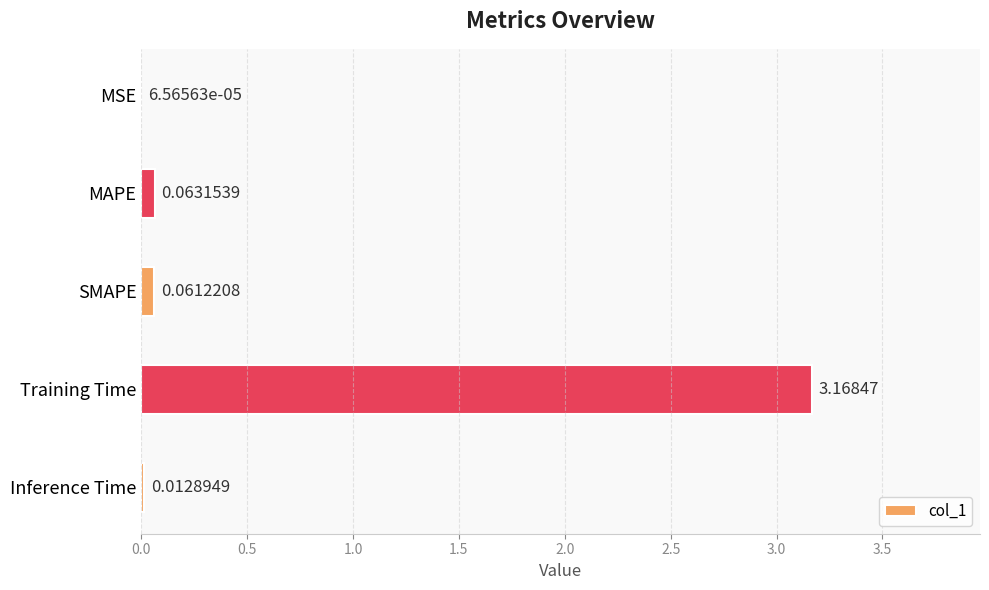

What is the sum of all values?

3.3